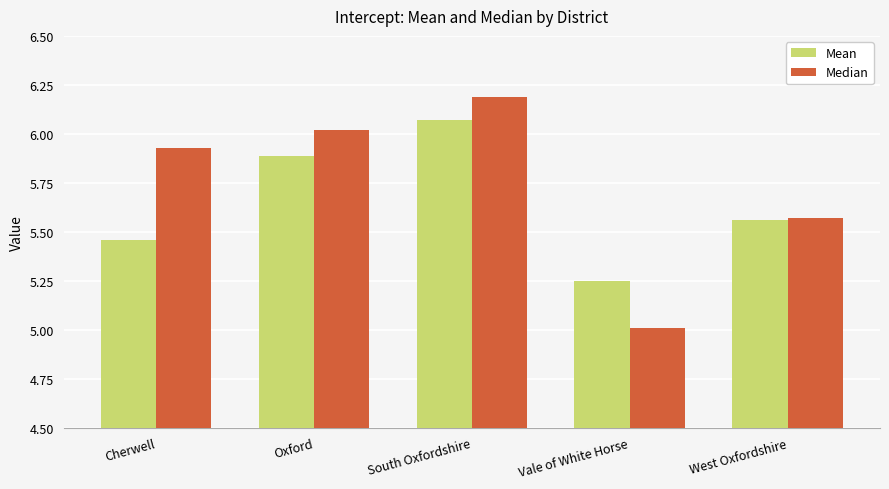

What is the total value across all series at West Oxfordshire?

11.1